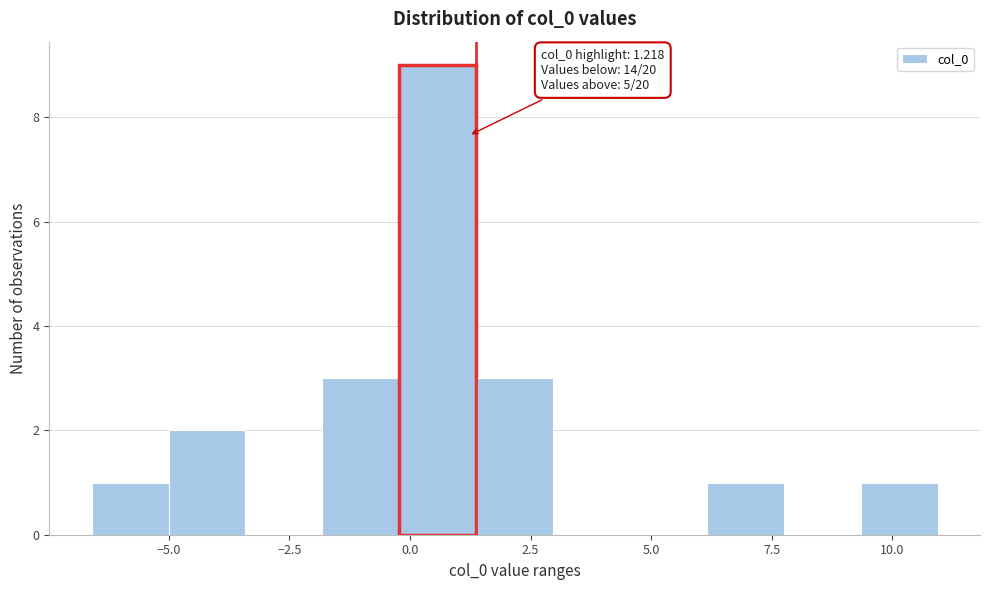

Read against the x-axis, roughly where is the centre of the tallest bar?

0.5